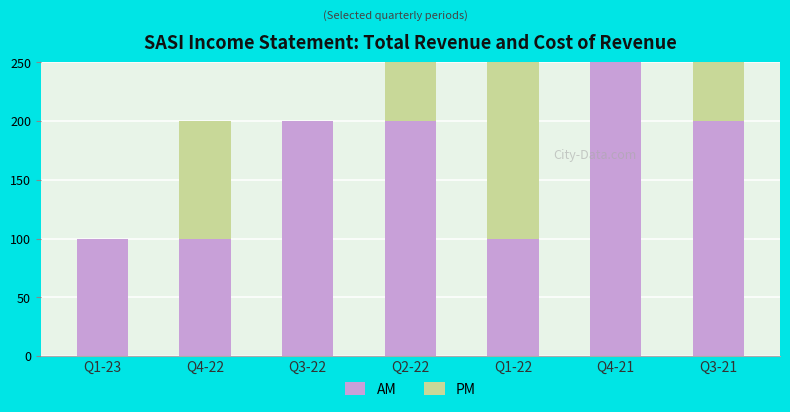

How many distinct data groups are displayed?

2